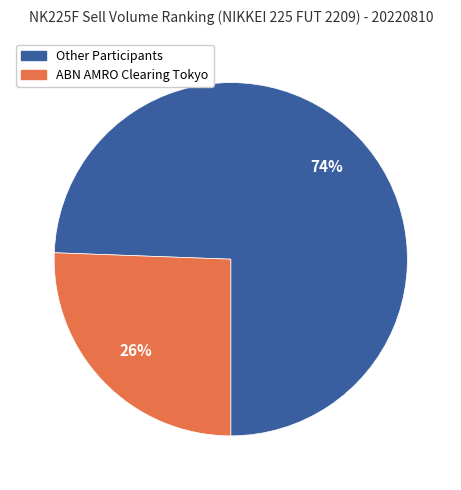

To the nearest percent, what is the average slice percentage?

50%